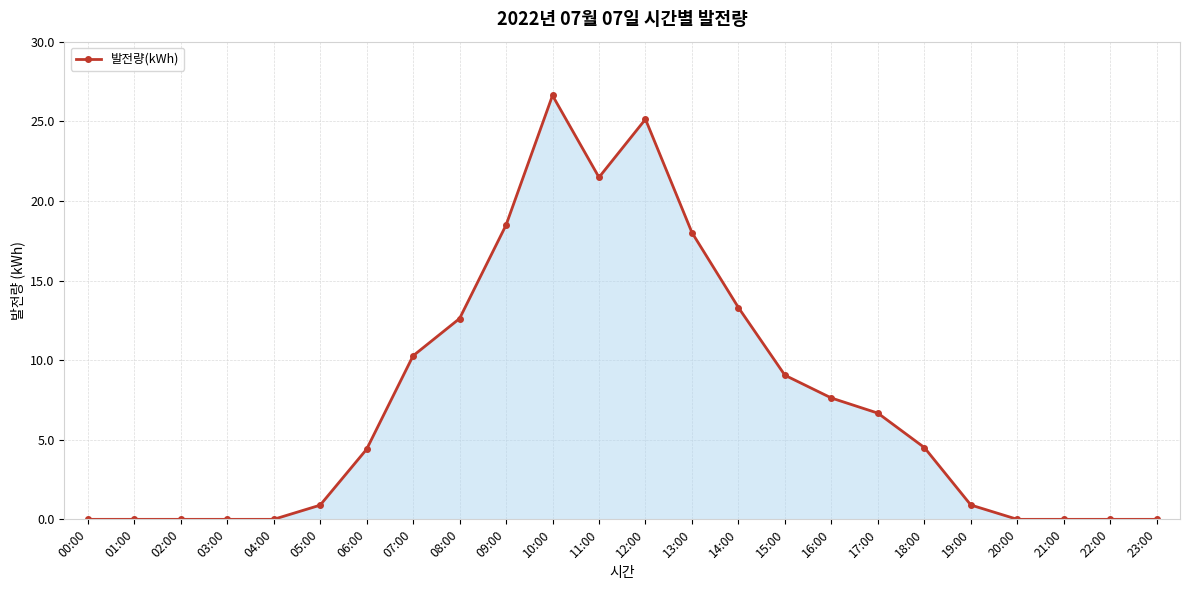

What position from the right is 12:00?

12